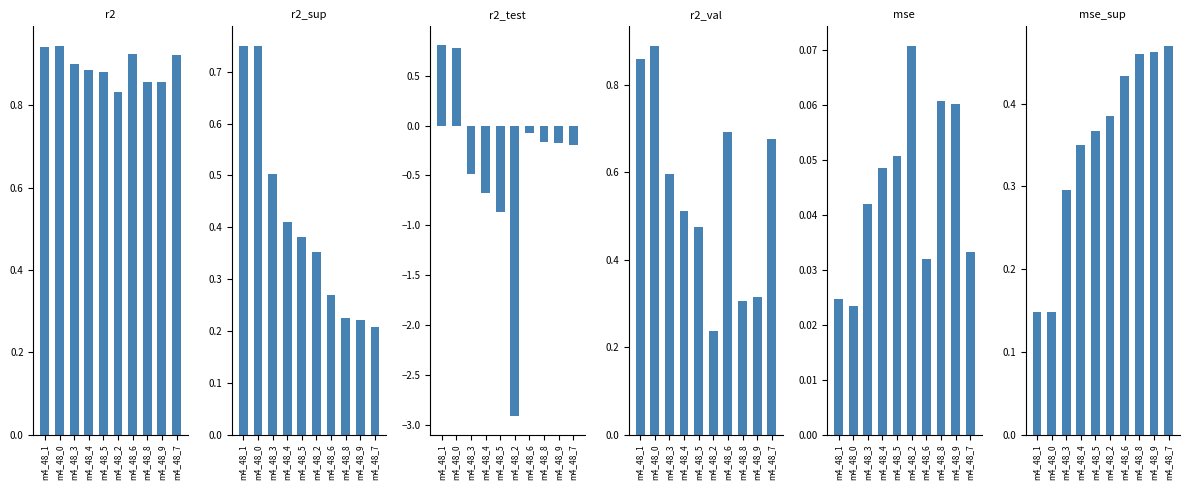

How many series are shown in this chart?

6